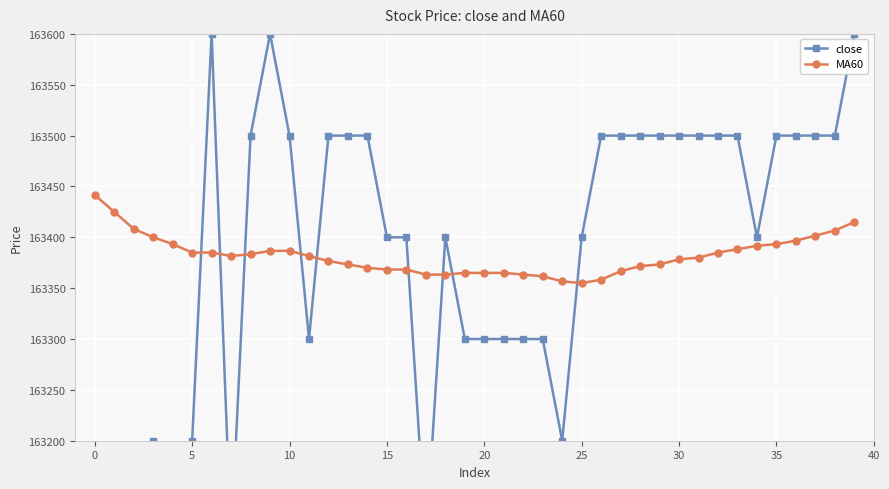

How many values in the MA60 series are below 163381?

20